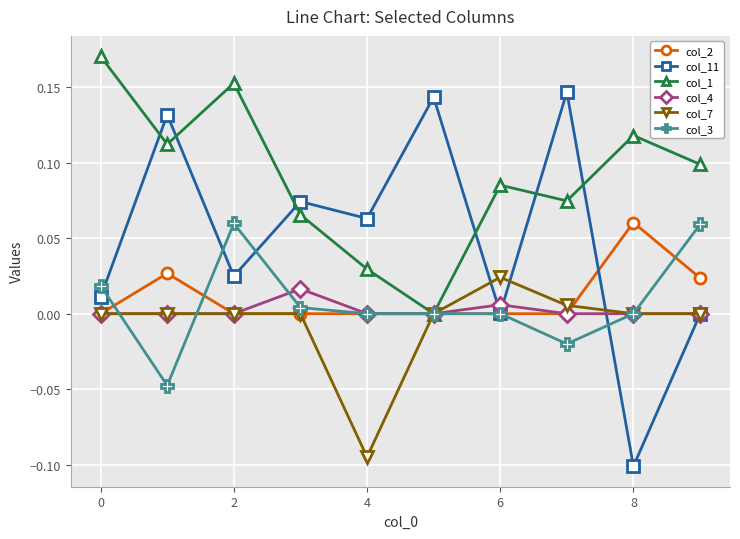

True or false: col_7 has more than 0 points higher than both neighbors.

True